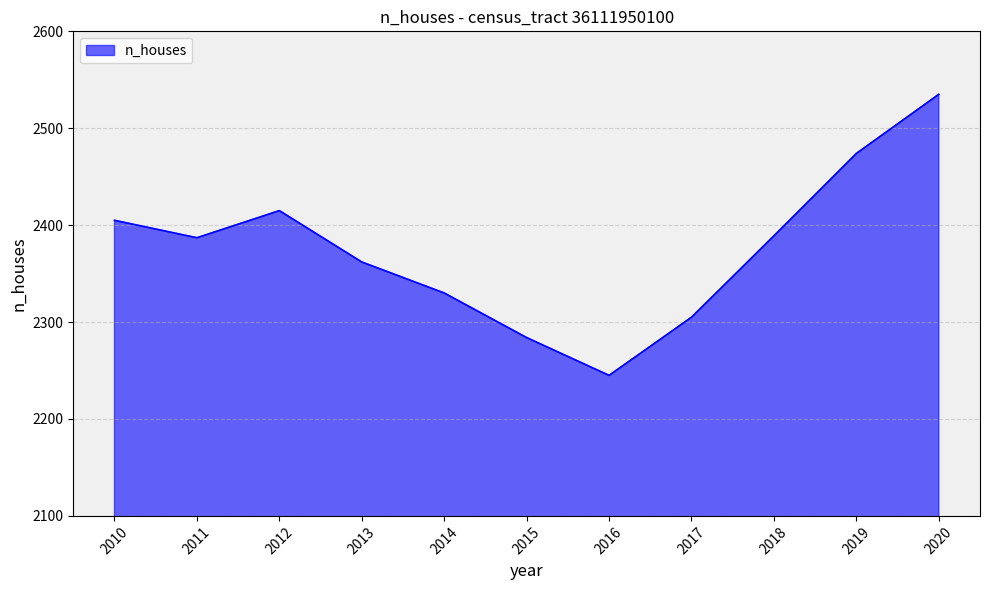

At which category does the chart reach its peak across all series?

2020